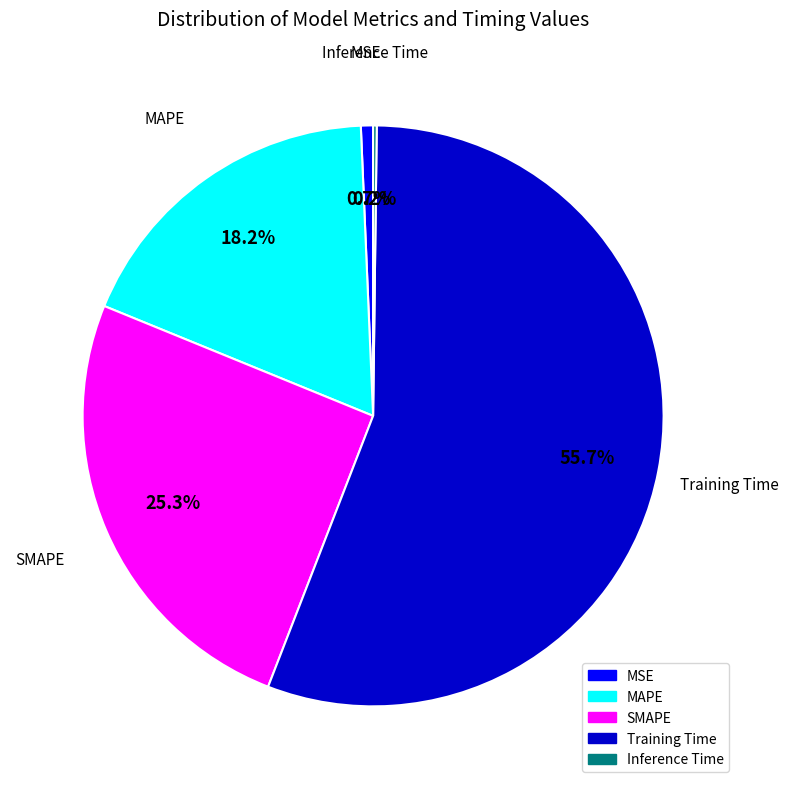

What percentage is the Training Time slice, to the nearest percent?

56%